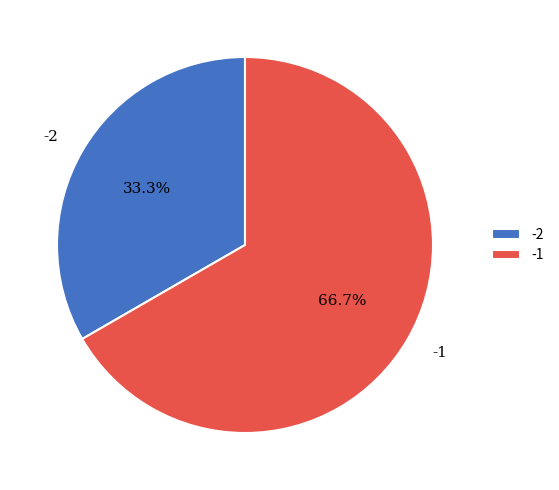

Rank the categories by value from lowest to highest.

-2, -1